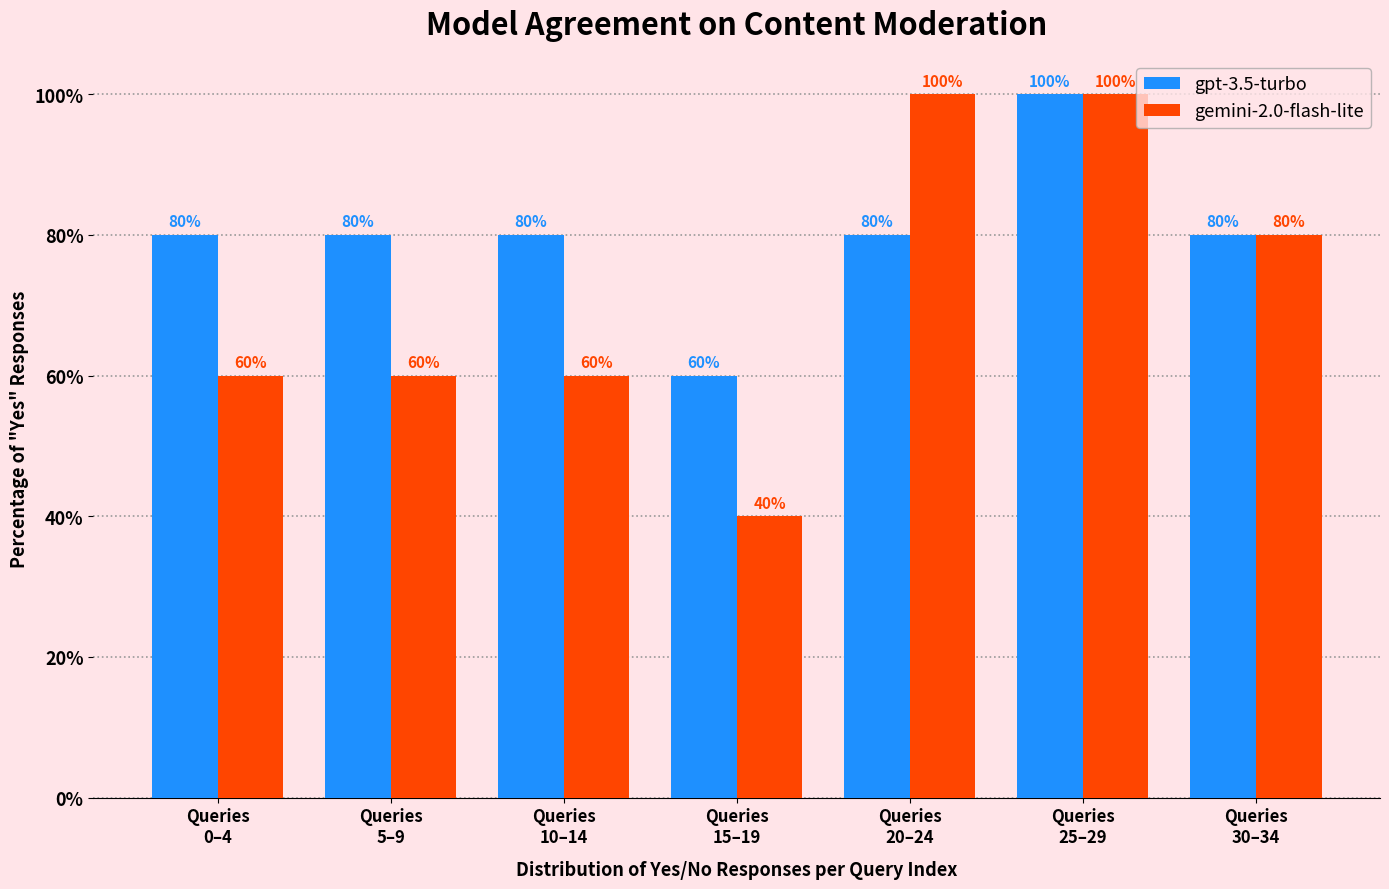

Reading left to right, list all the values displayed in this chart.

gpt-3.5-turbo: 80	80	80	60	80	100	80
gemini-2.0-flash-lite: 60	60	60	40	100	100	80